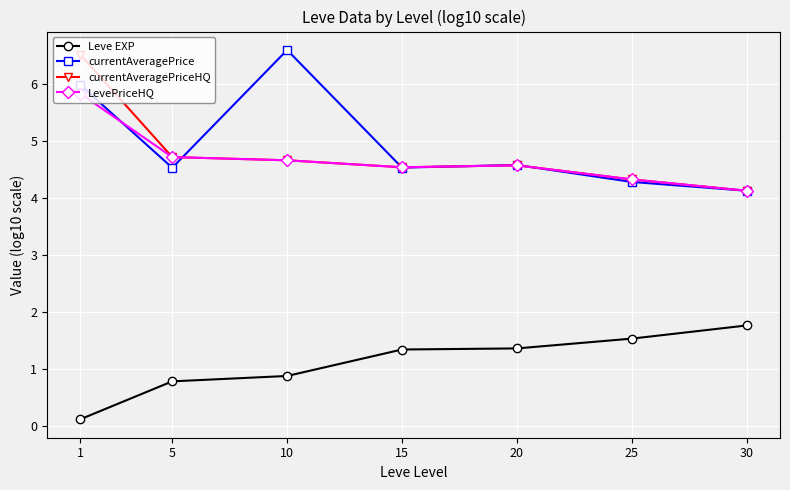

At how many categories does at least one series exceed 4?

7